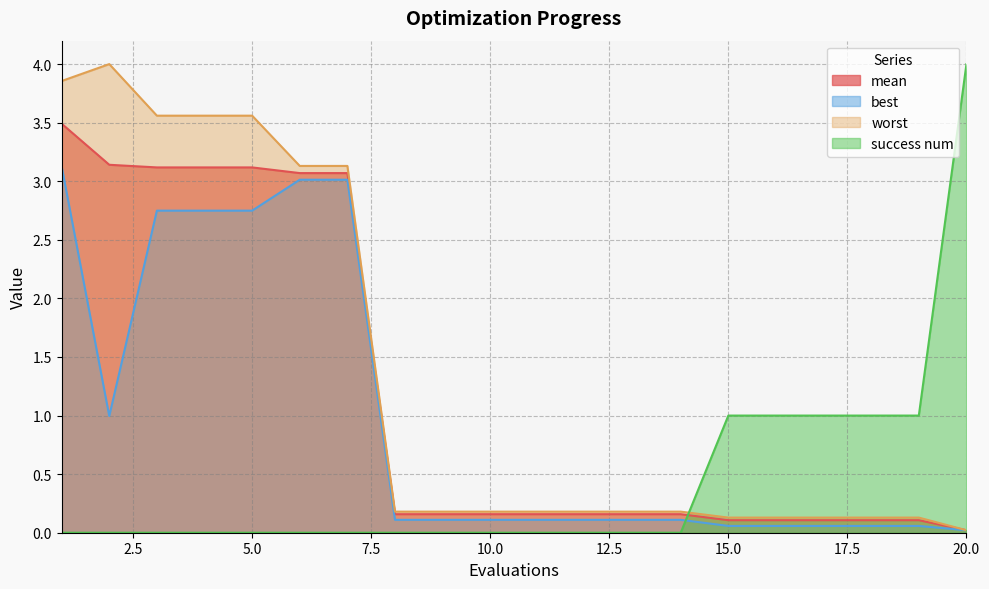

In worst, how many points are higher than both neighbors (excluding endpoints)?

1